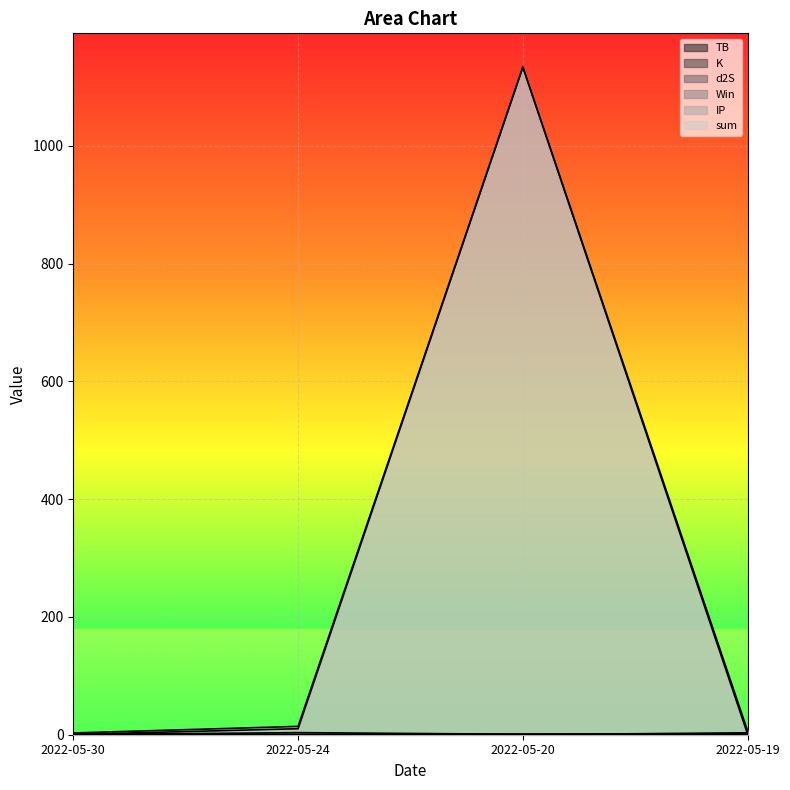

How many lines are shown in the chart?

6